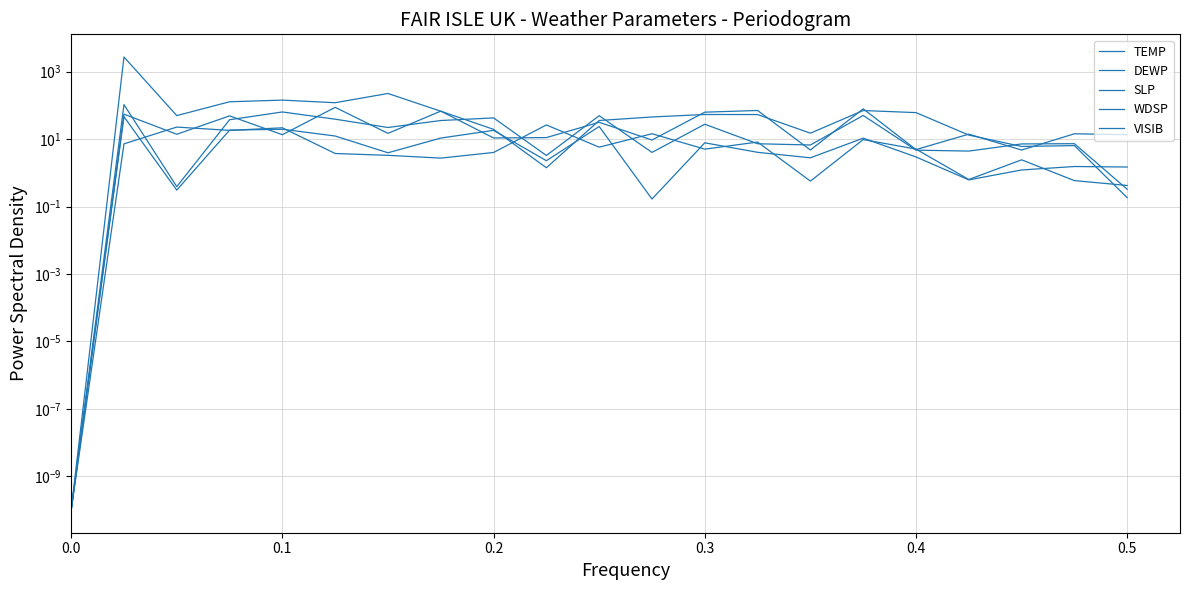

What is the average value of the TEMP series?

9.0